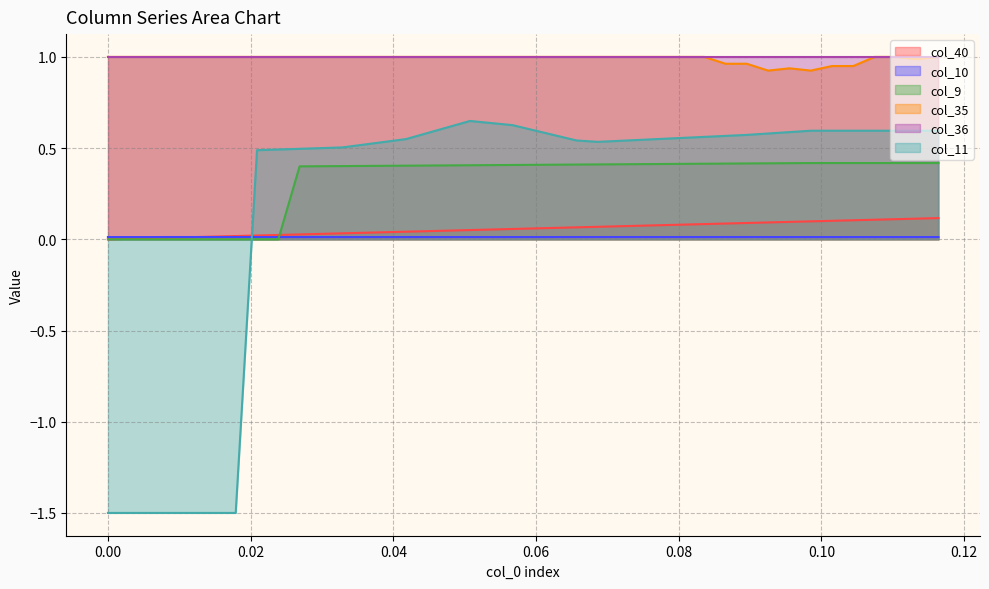

True or false: col_10 and col_35 cross at least once.

False